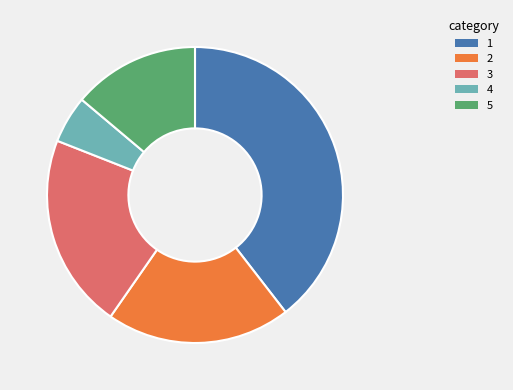

Count the number of slices in the pie.

5